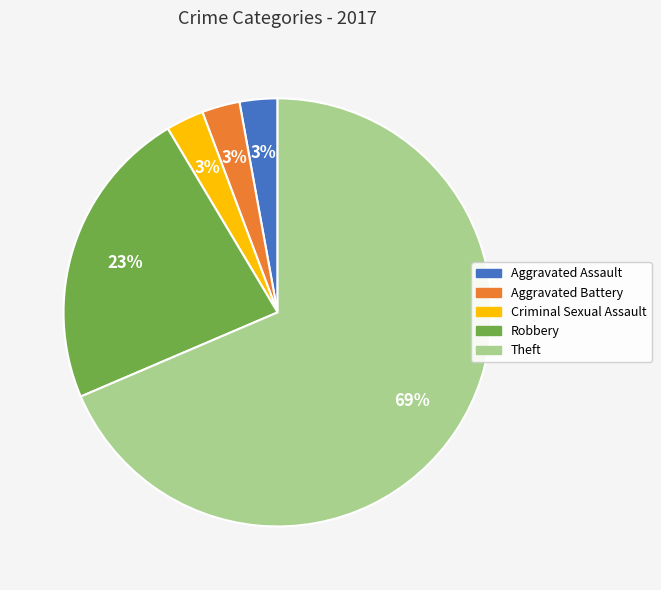

To the nearest percent, what is the combined percentage of Aggravated Assault and Theft?

71%